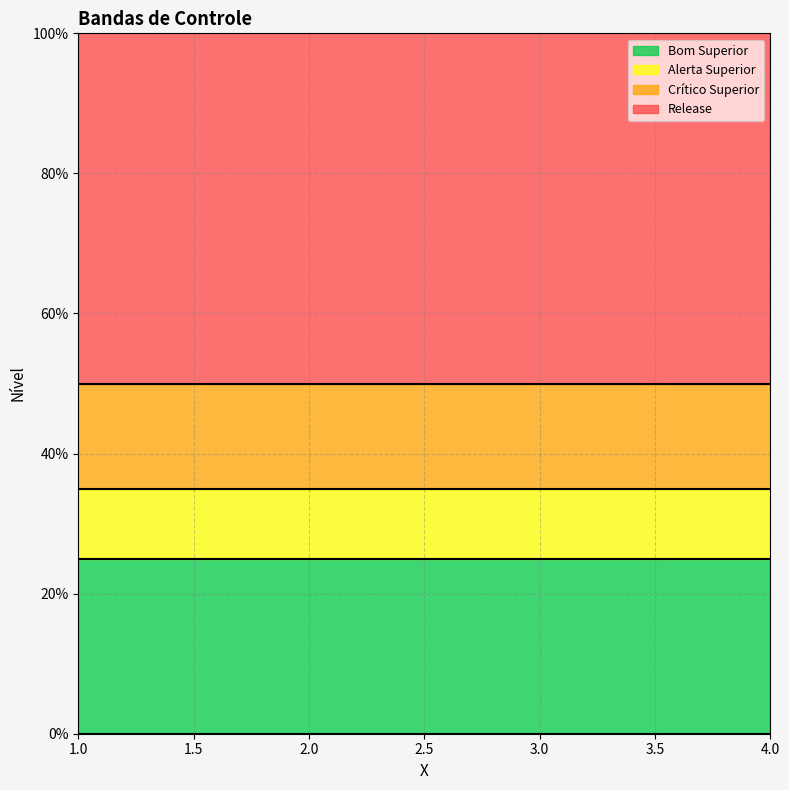

Between 1 and 2, which is larger?

1